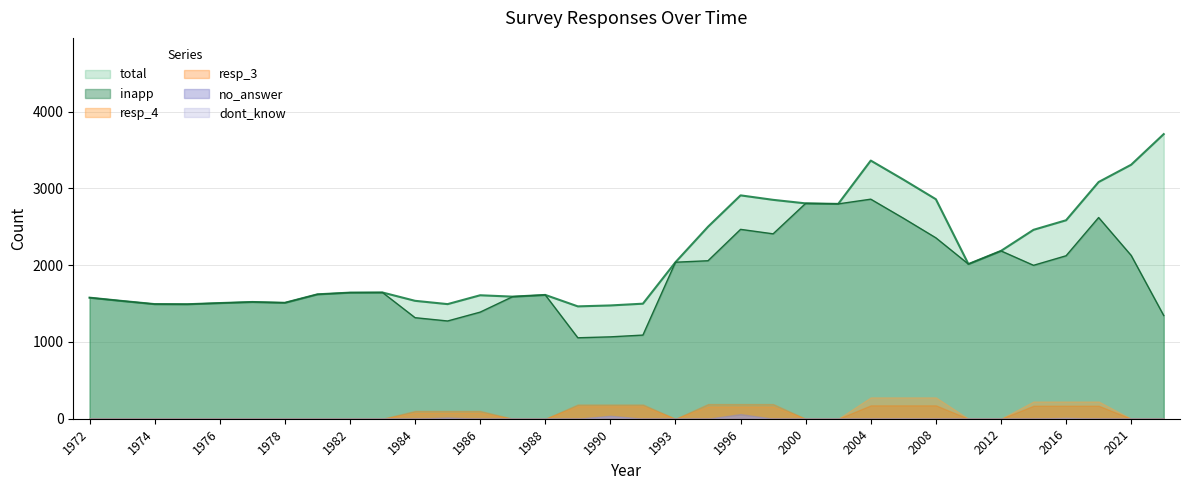

Between 2010 and 2018, which series saw the biggest shift?

total